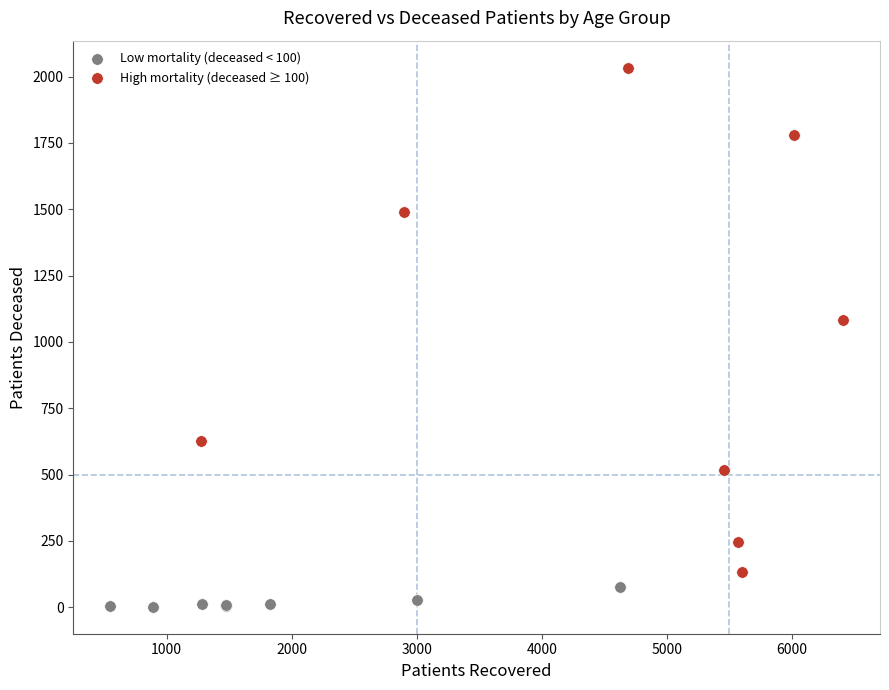

Which series reaches the maximum Y coordinate?

High mortality (deceased ≥ 100)